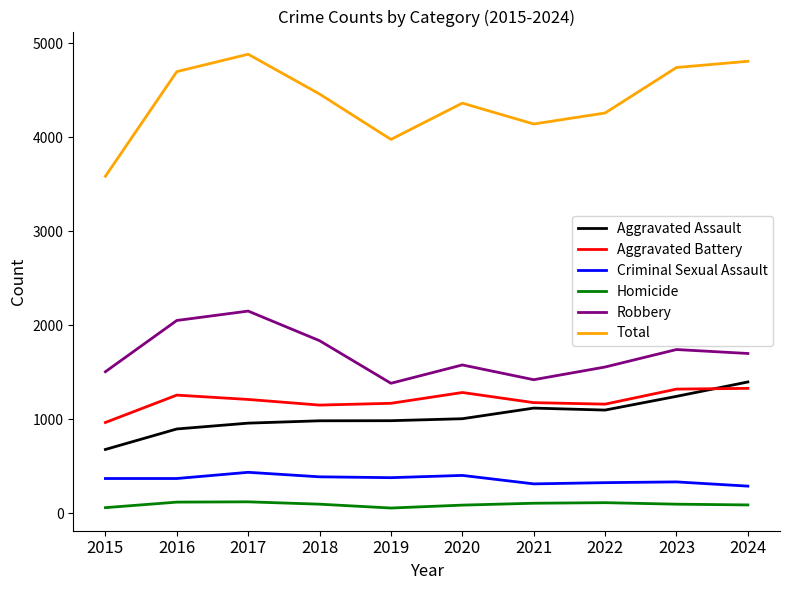

True or false: Total has a value of 4364 at 2020.

True